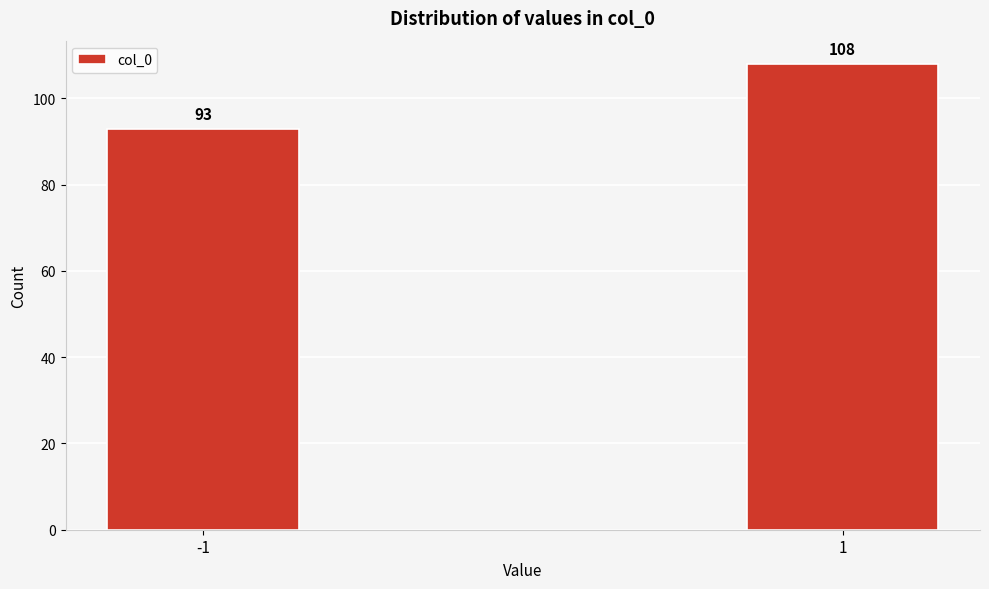

Reading left to right, extract all data points from this chart.

-1=93	1=108